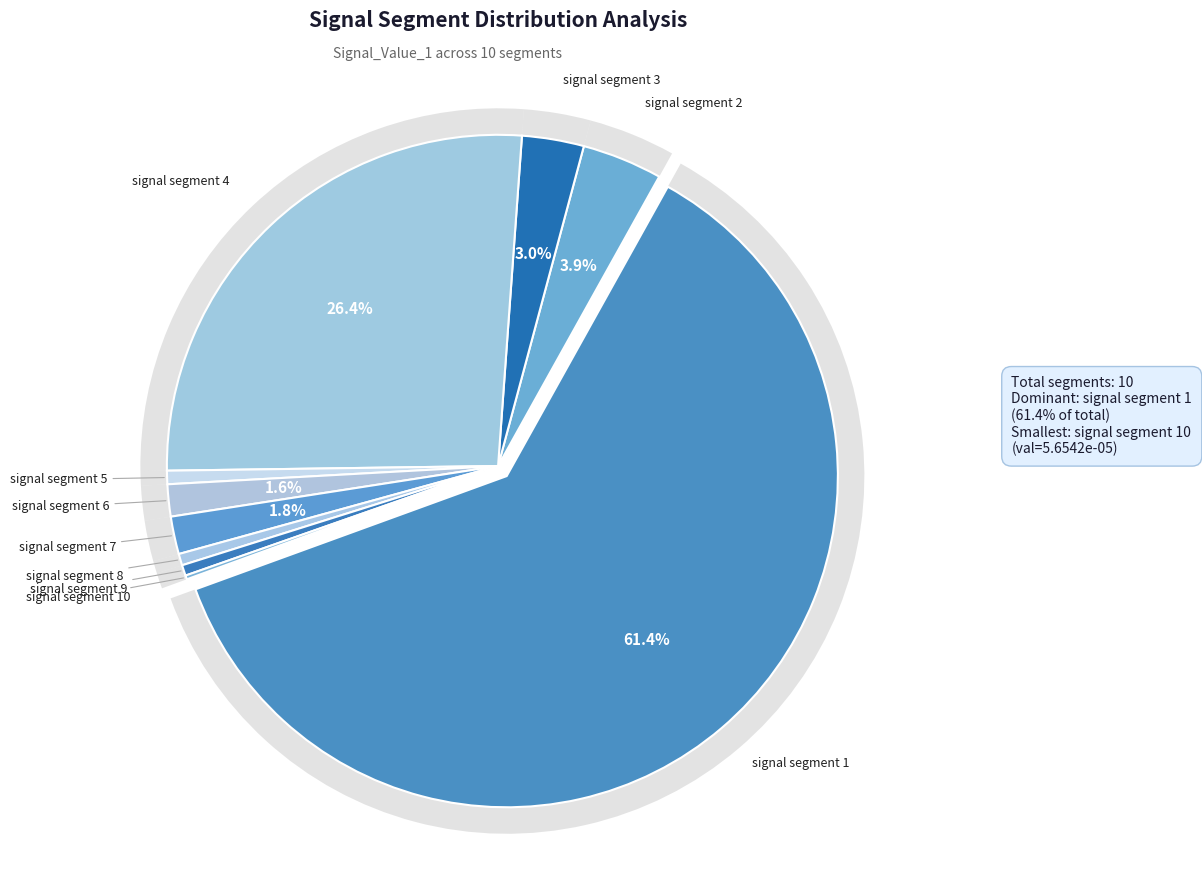

To the nearest percent, what percentage of the pie is signal segment 2?

4%